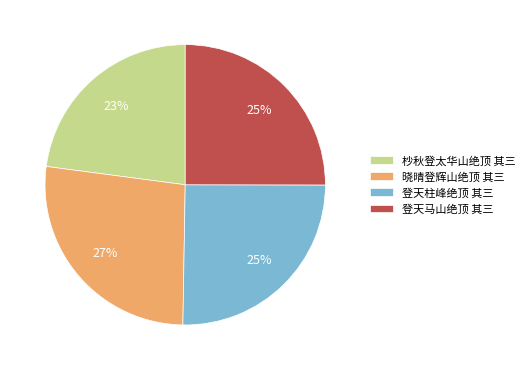

True or false: 晓晴登辉山绝顶 其三 accounts for 13% of the total.

False